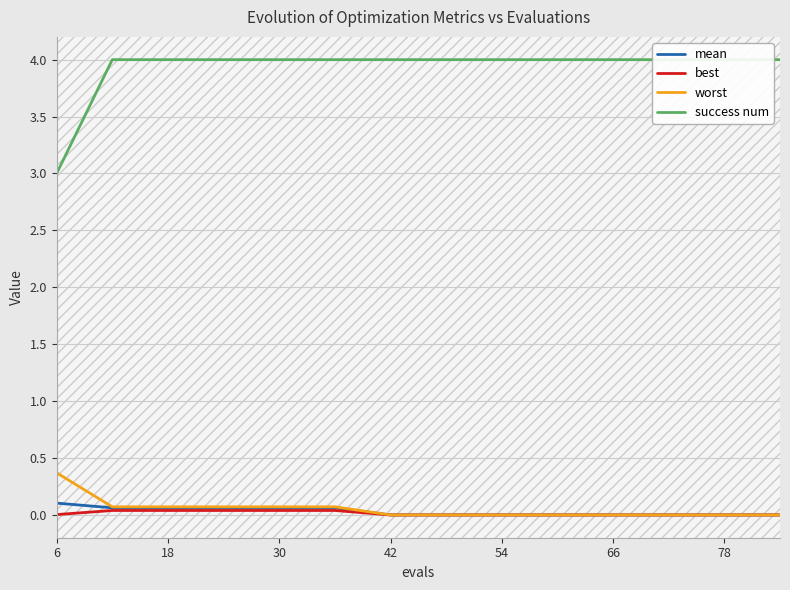

How many success num values are between 4 and 5?

13